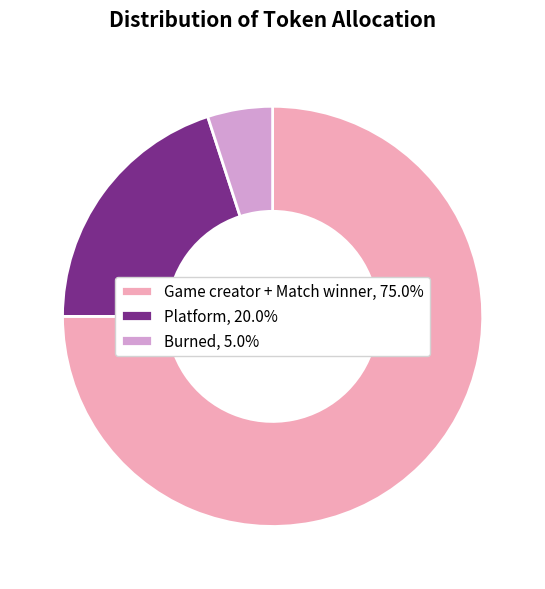

Does Burned represent more than half of the total?

No